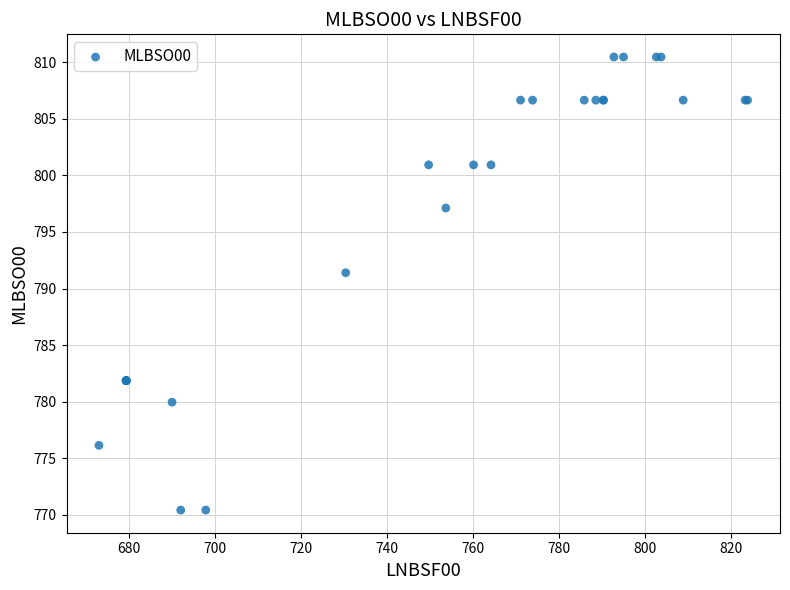

What Y value in the scatter plot is closest to 790?

791.4